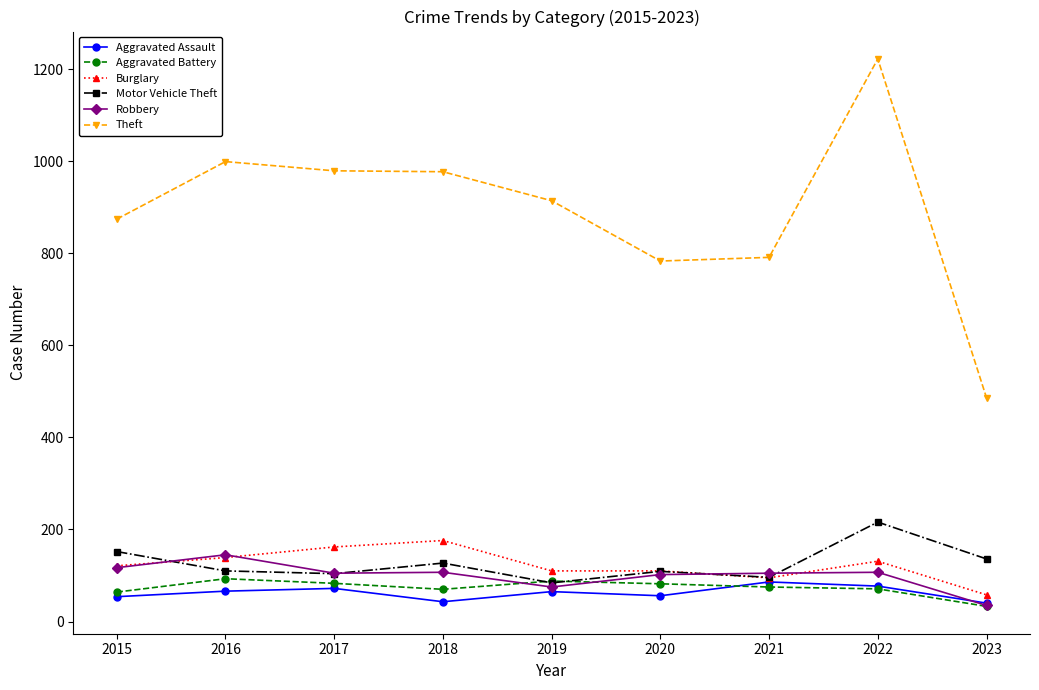

Where is Theft nearest to the value 854?

2015